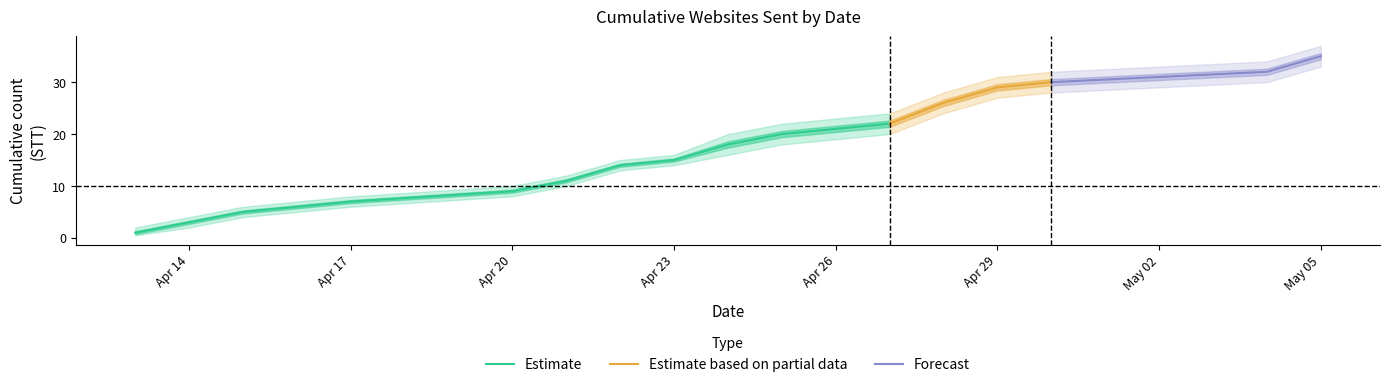

Reading left to right, what are all the values shown in this chart?

cumulative_count: 2015-04-13=1.0	2015-04-14=3.0	2015-04-15=5.0	2015-04-16=6.0	2015-04-17=7.0	2015-04-20=9.0	2015-04-21=11.0	2015-04-22=14.0	2015-04-23=15.0	2015-04-24=18.0	2015-04-25=20.0	2015-04-27=22.0	2015-04-28=26.0	2015-04-29=29.0	2015-04-30=30.0	2015-05-04=32.0	2015-05-05=35.0
upper_band: 2015-04-13=2.0	2015-04-14=4.0	2015-04-15=6.0	2015-04-16=7.0	2015-04-17=8.0	2015-04-20=10.0	2015-04-21=12.0	2015-04-22=15.0	2015-04-23=16.0	2015-04-24=20.0	2015-04-25=22.0	2015-04-27=24.0	2015-04-28=28.0	2015-04-29=31.0	2015-04-30=32.0	2015-05-04=34.0	2015-05-05=37.0
lower_band: 2015-04-13=0.5	2015-04-14=2.0	2015-04-15=4.0	2015-04-16=5.0	2015-04-17=6.0	2015-04-20=8.0	2015-04-21=10.0	2015-04-22=13.0	2015-04-23=14.0	2015-04-24=16.0	2015-04-25=18.0	2015-04-27=20.0	2015-04-28=24.0	2015-04-29=27.0	2015-04-30=28.0	2015-05-04=30.0	2015-05-05=33.0